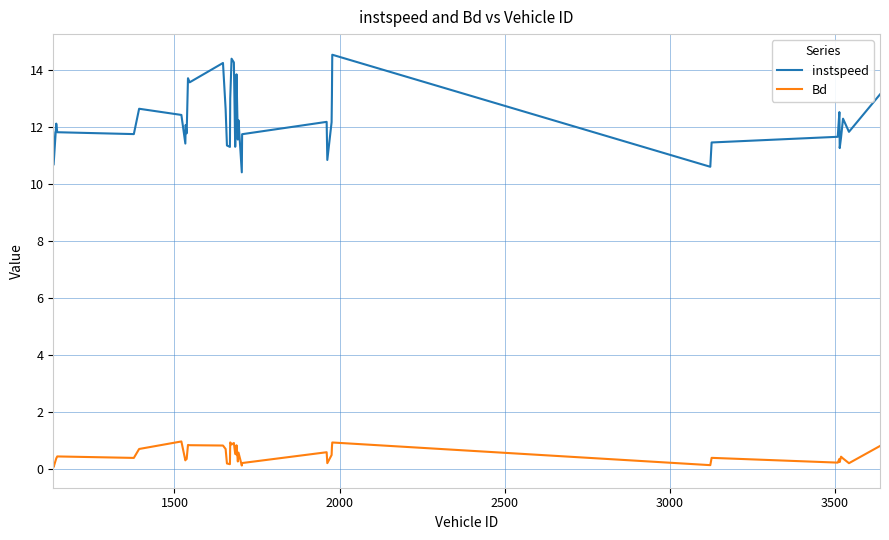

What is the greatest value displayed?

14.6